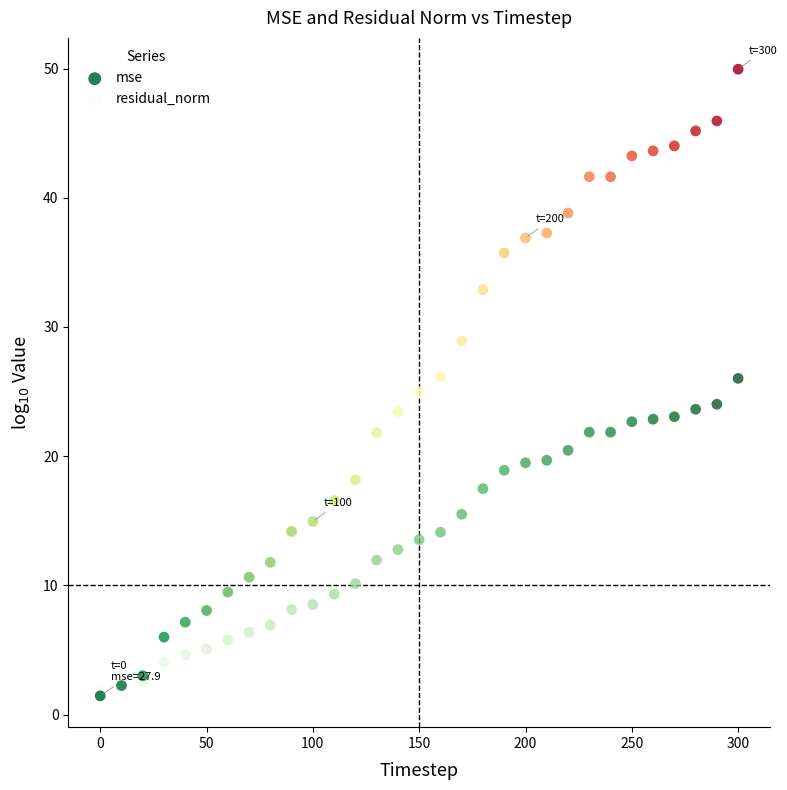

What are all the series names shown in the legend?

mse, residual_norm